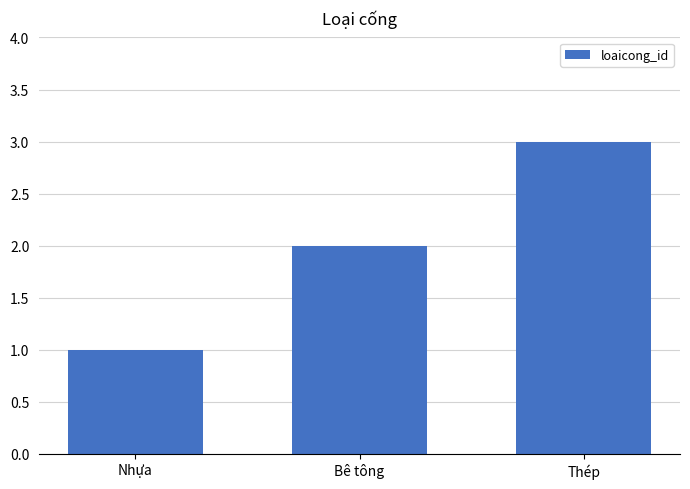

What is the average value?

2